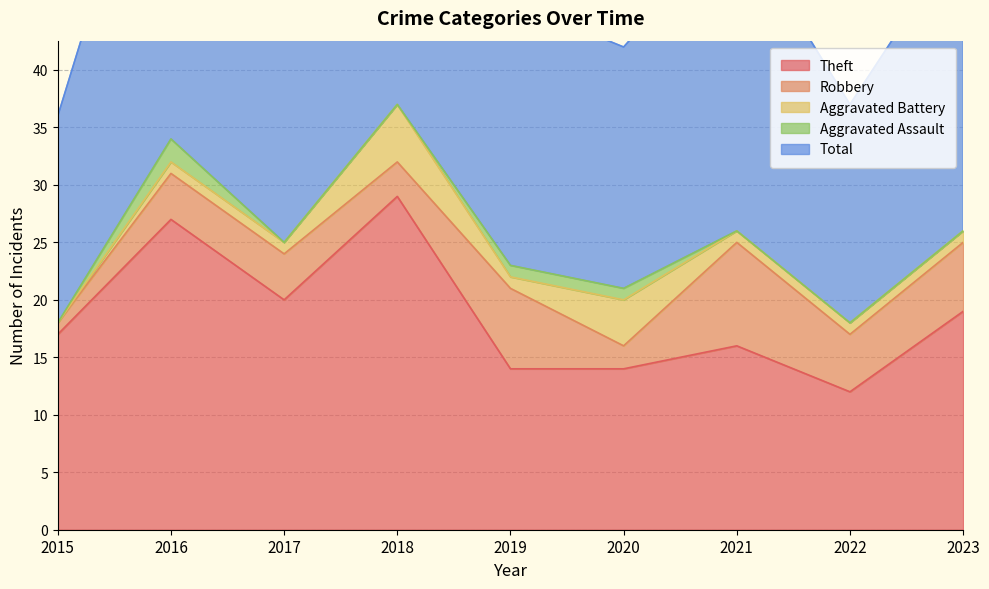

How many lines are shown in the chart?

5